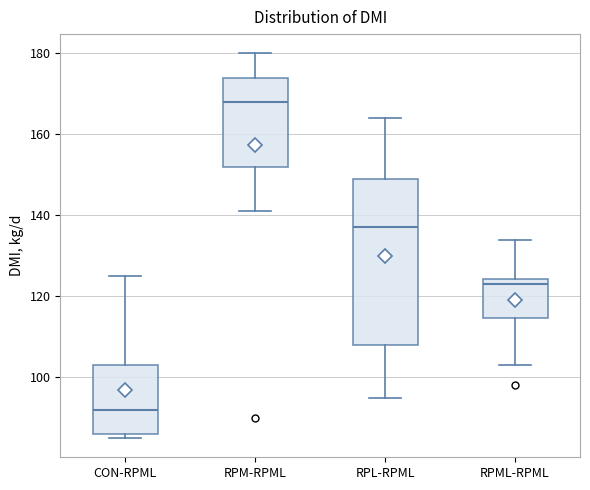

Which box's median line is the highest?

RPM-RPML